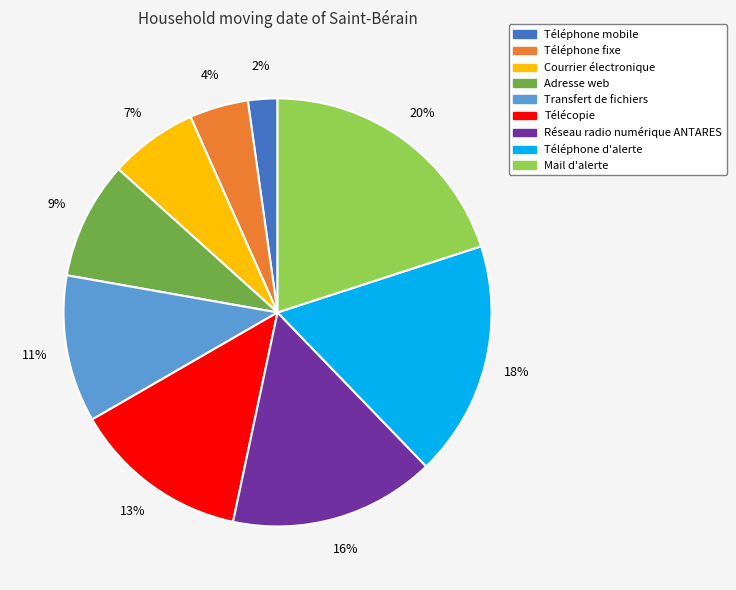

True or false: Télécopie accounts for 4% of the total.

False